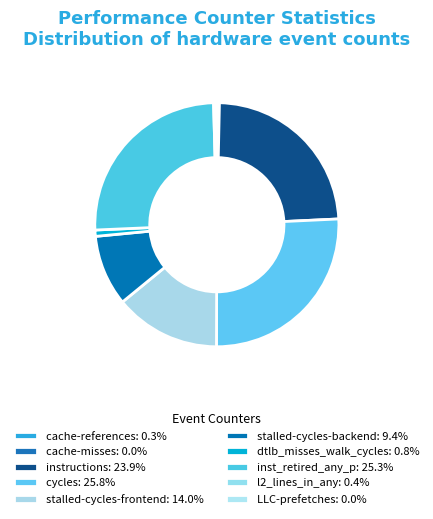

Is there any slice that represents more than half of the pie?

No